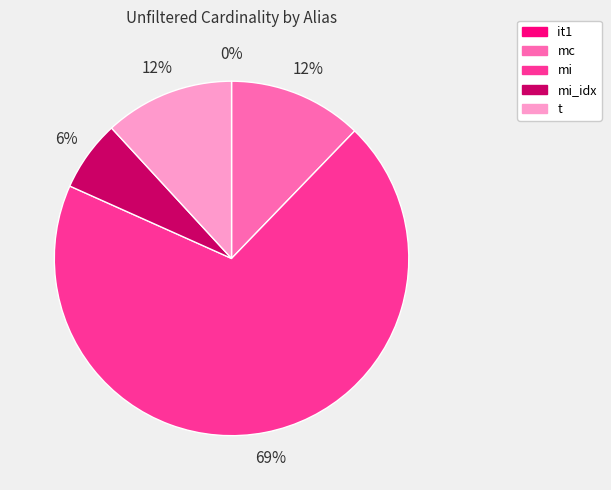

To the nearest percent, what is the average slice percentage?

20%